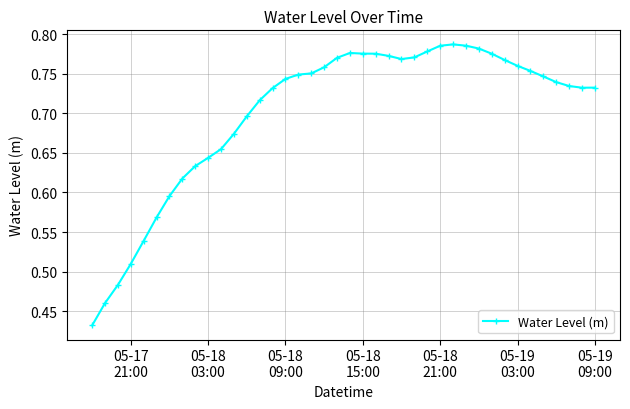

What is the sum of all values?

28.0